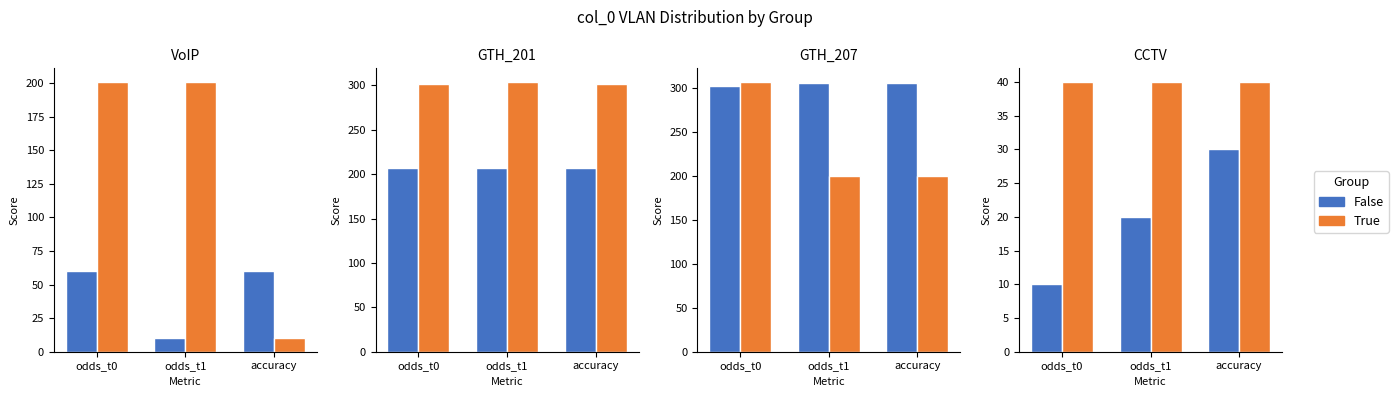

What is the label of the 3rd bar from the right?

odds_t0